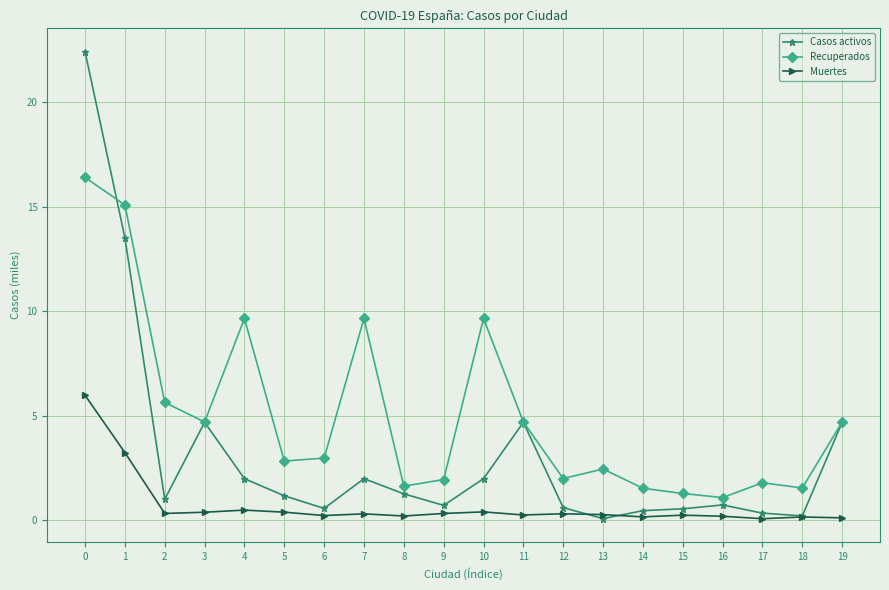

What is the maximum value shown in the chart?

22.4